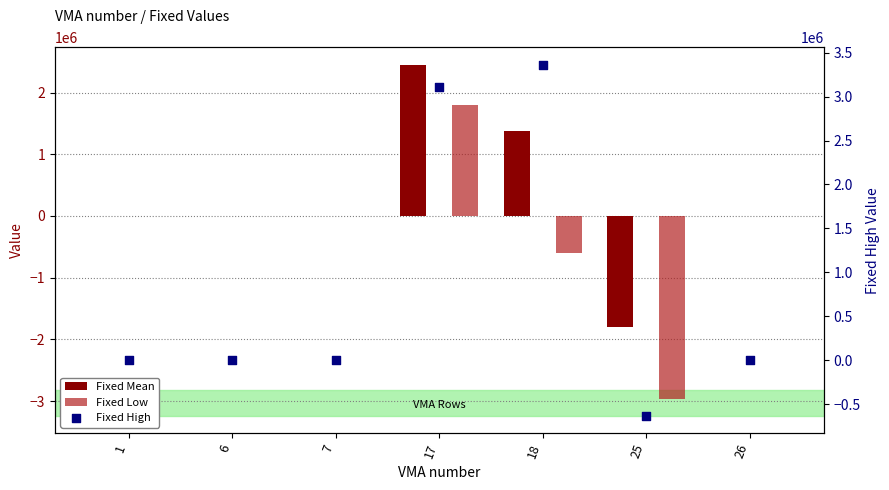

What are all the series names shown in the legend?

Fixed Mean, Fixed Low, Fixed High